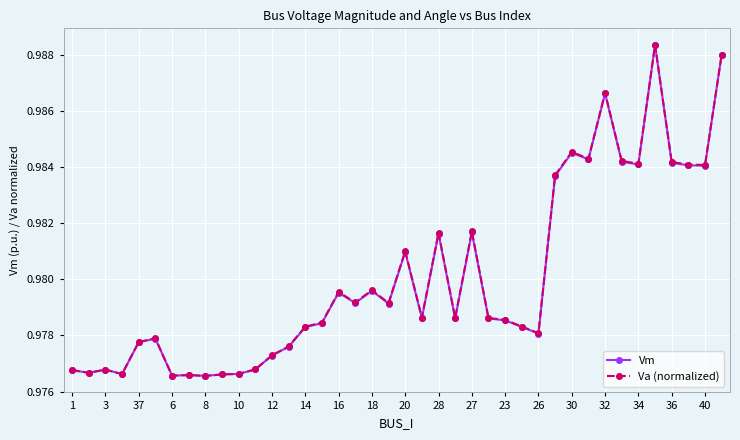

At how many categories does at least one series exceed 0?

40